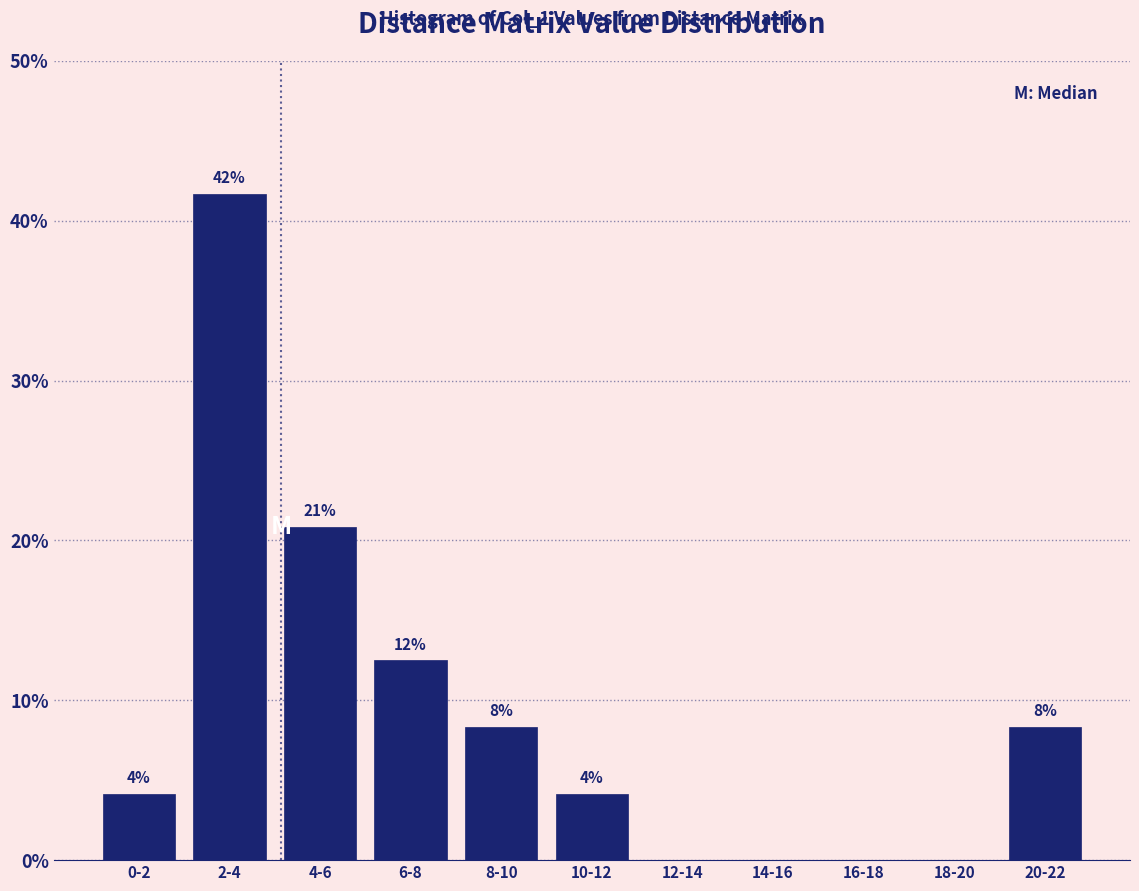

Are the bars horizontal?

No